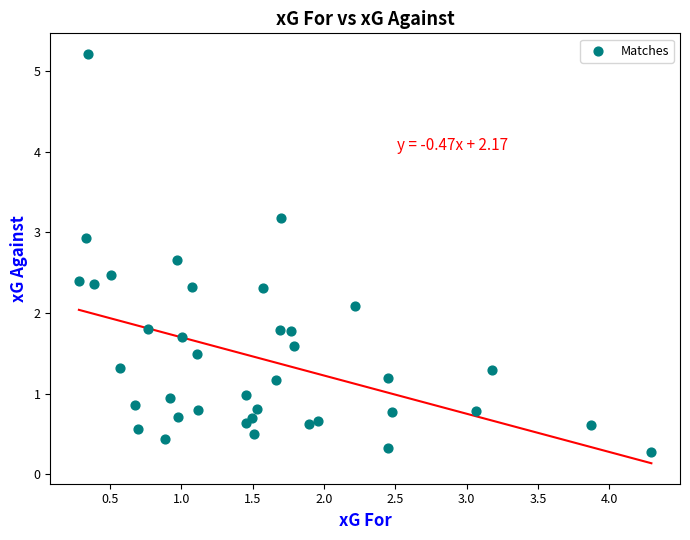

What is the range of X values (max minus min)?

4.0